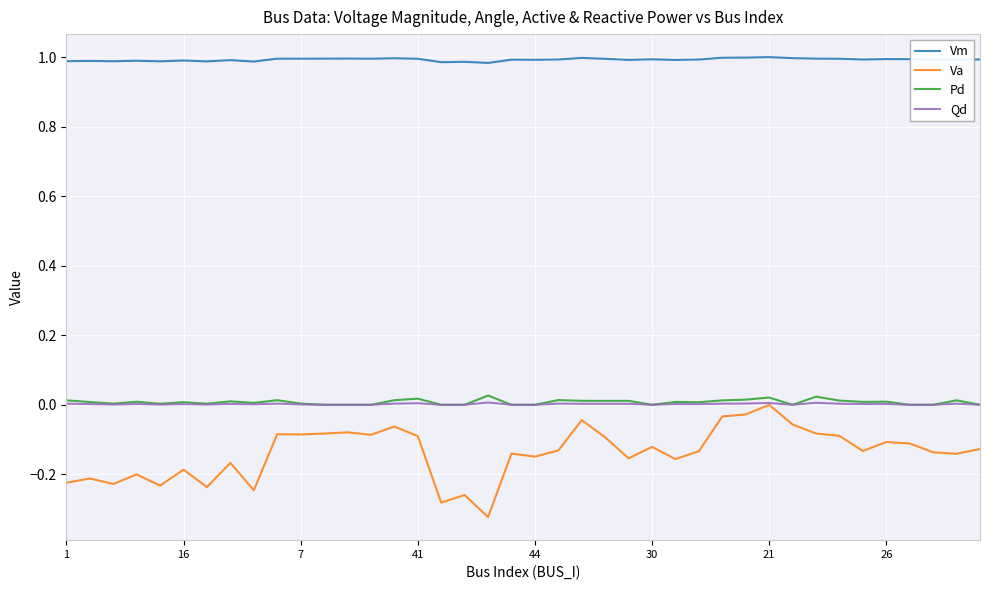

Which series has the largest range (max minus min)?

Va